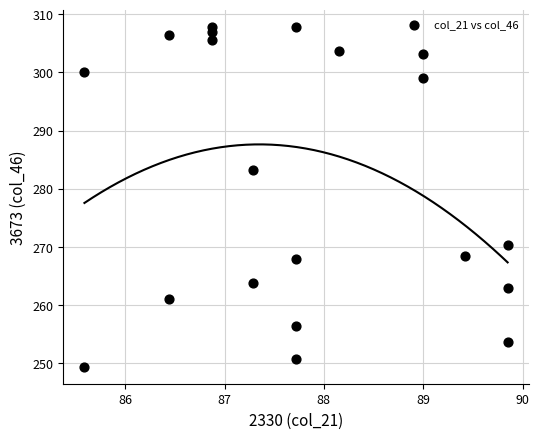

What Y value in the scatter plot is closest to 278?

283.3